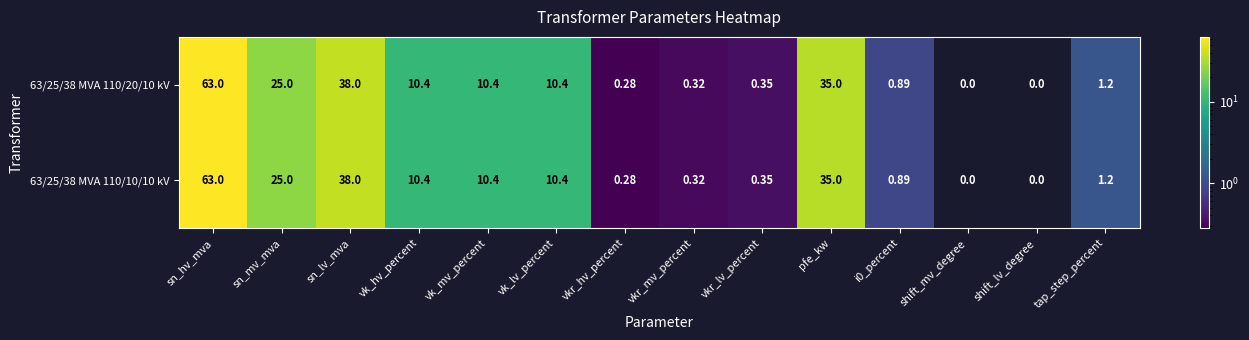

Is the value of 63/25/38 MVA 110/10/10 kV at vkr_hv_percent greater than the value of 63/25/38 MVA 110/20/10 kV at vk_lv_percent?

No